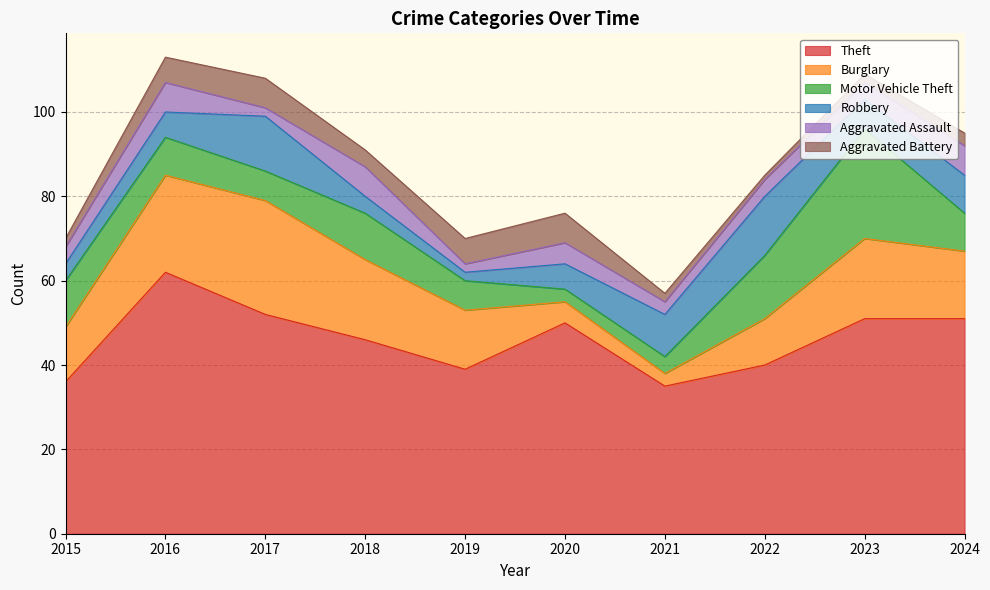

Reading left to right, list all the values displayed in this chart.

Theft: 36	62	52	46	39	50	35	40	51	51
Burglary: 13	23	27	19	14	5	3	11	19	16
Motor Vehicle Theft: 11	9	7	11	7	3	4	15	26	9
Robbery: 4	6	13	4	2	6	10	14	7	9
Aggravated Assault: 4	7	2	7	2	5	3	4	4	7
Aggravated Battery: 2	6	7	4	6	7	2	1	2	3